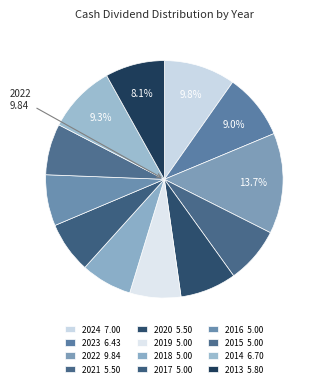

To the nearest percent, what is the difference between the 2017 and 2021 slice percentages?

1%